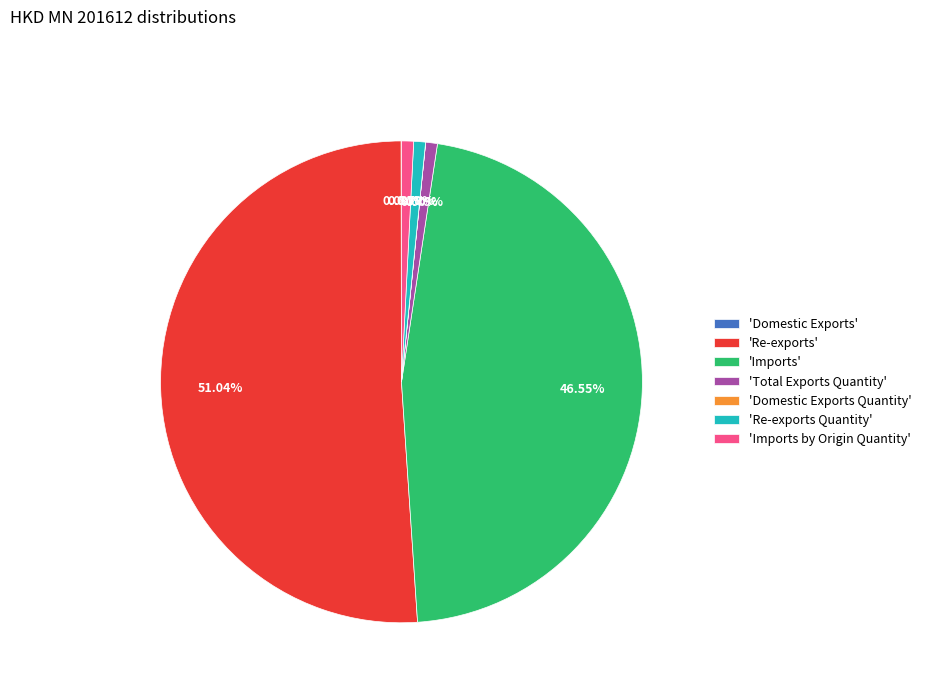

What is the largest slice in the pie chart?

'Re-exports'